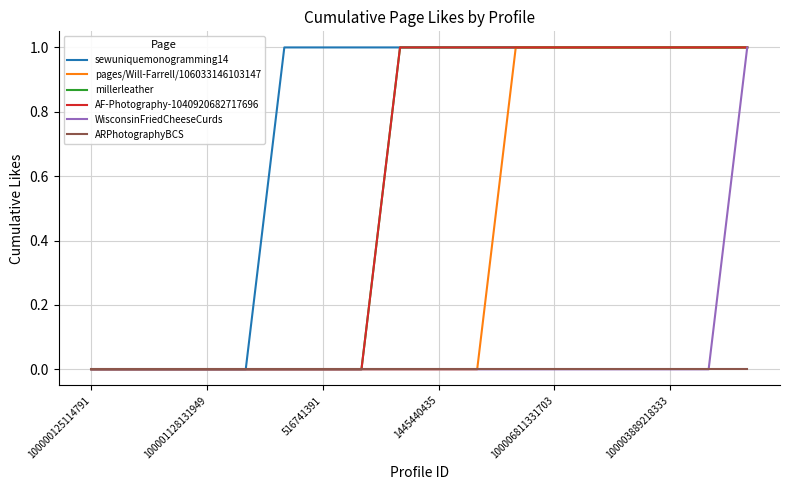

List the labels in order of ARPhotographyBCS value, smallest first.

100000125114791, 100001128131949, 516741391, 1445440435, 100006811331703, 100003889218333, 6, 7, 8, 9, 10, 11, 12, 13, 14, 15, 16, 17